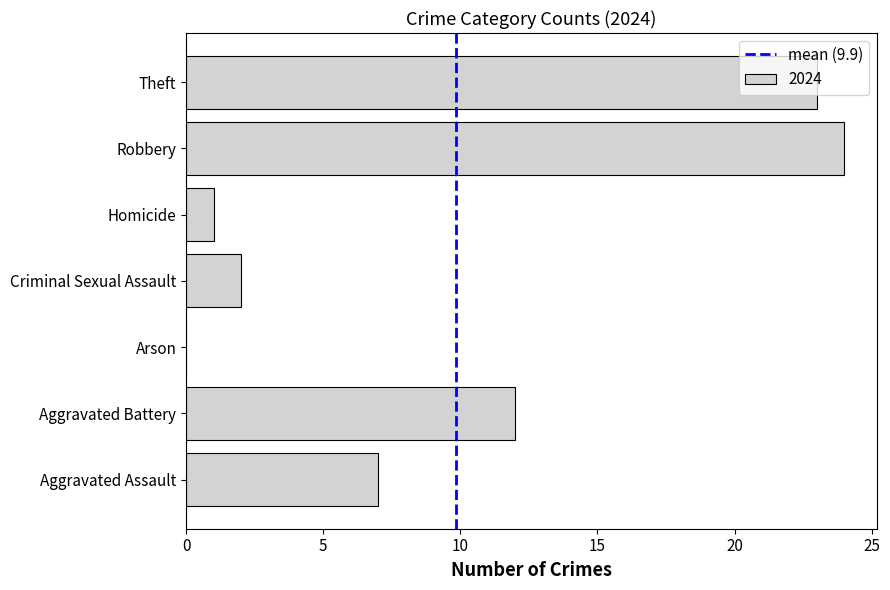

What is the maximum value shown in the chart?

24